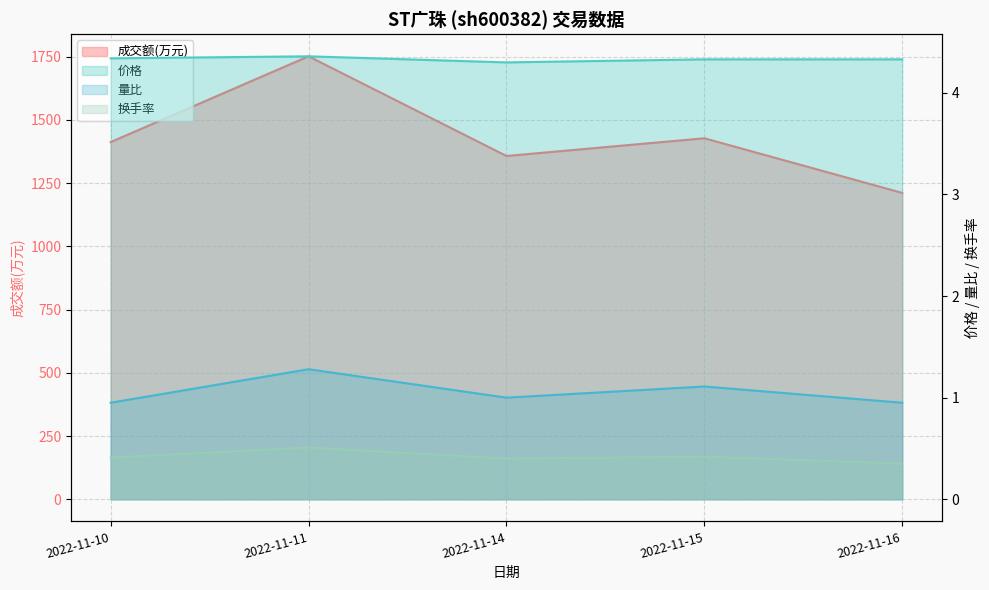

What is the maximum value for 量比?

1.3